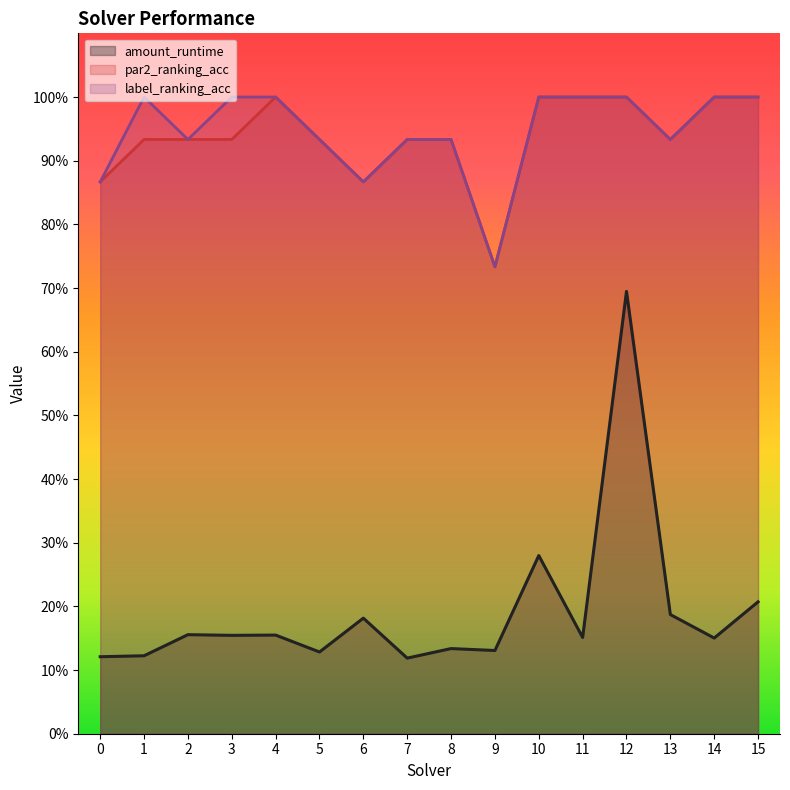

In par2_ranking_acc, how many points are lower than both neighbors (excluding endpoints)?

3